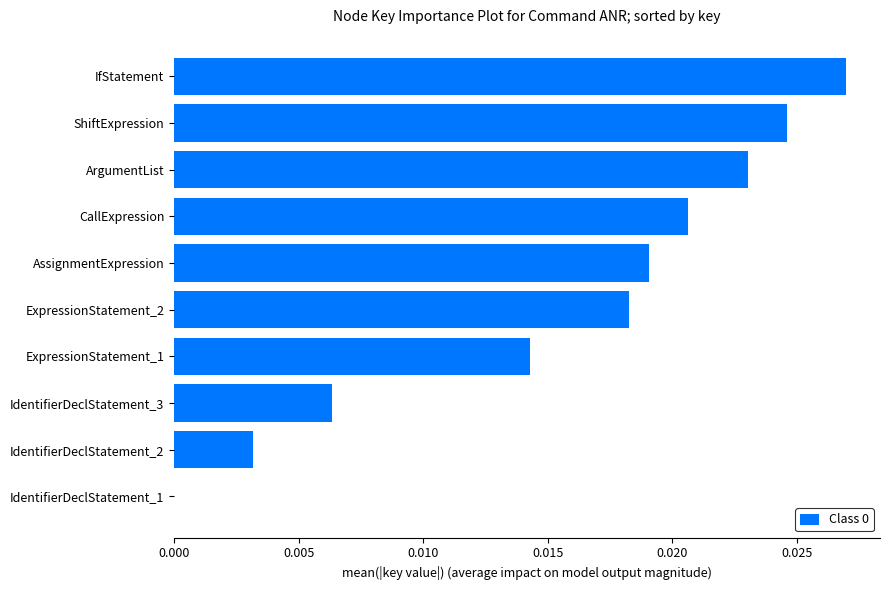

Between IdentifierDeclStatement_2 and CallExpression, which is larger?

CallExpression